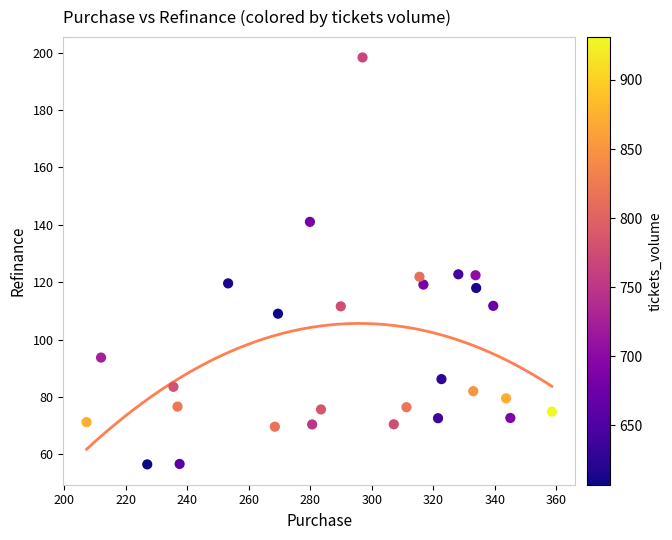

What is the range of Y values (max minus min)?

141.8